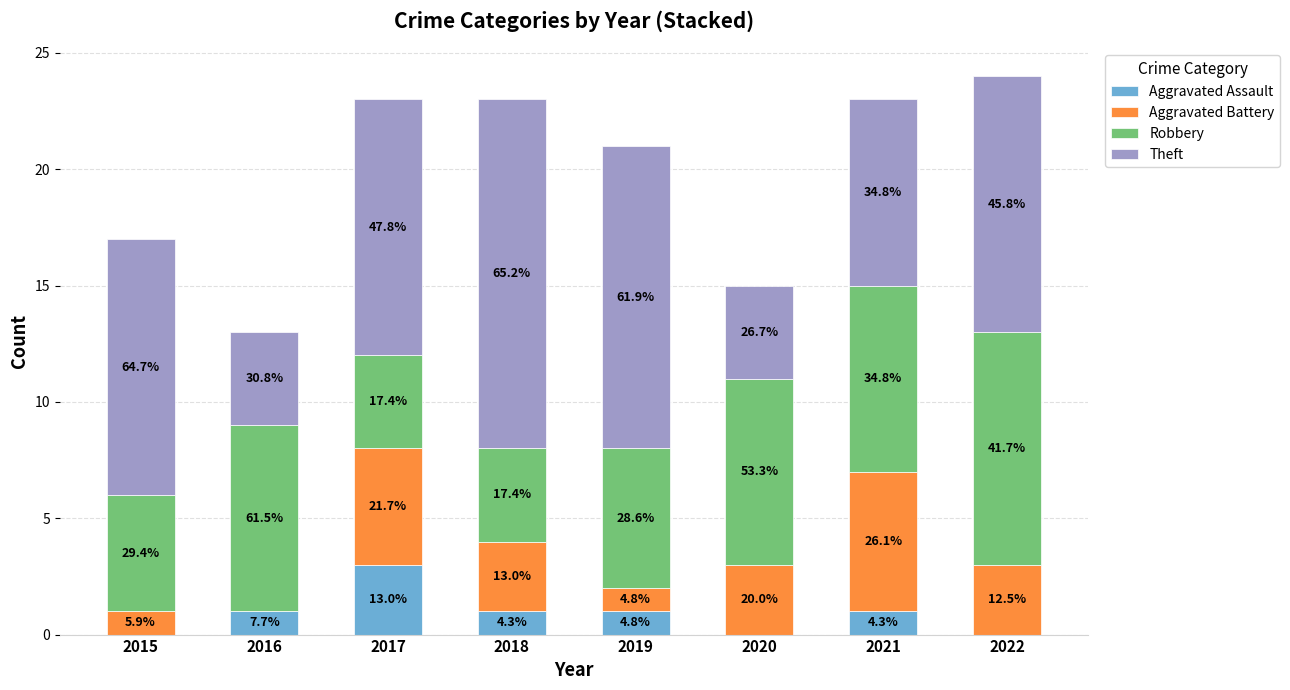

What are all the series names shown in the legend?

Aggravated Assault, Aggravated Battery, Robbery, Theft